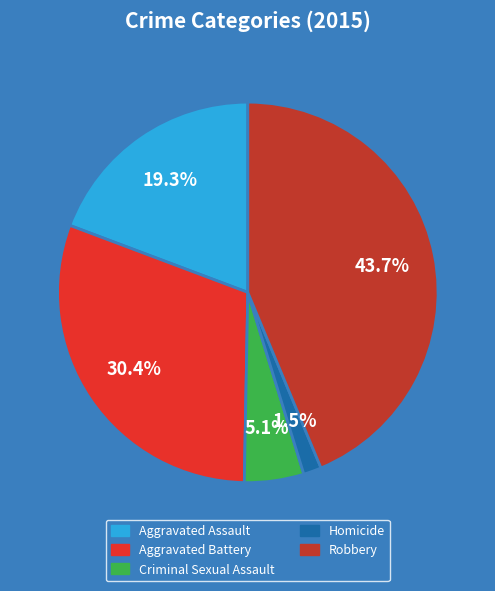

How many segments does this pie chart have?

5